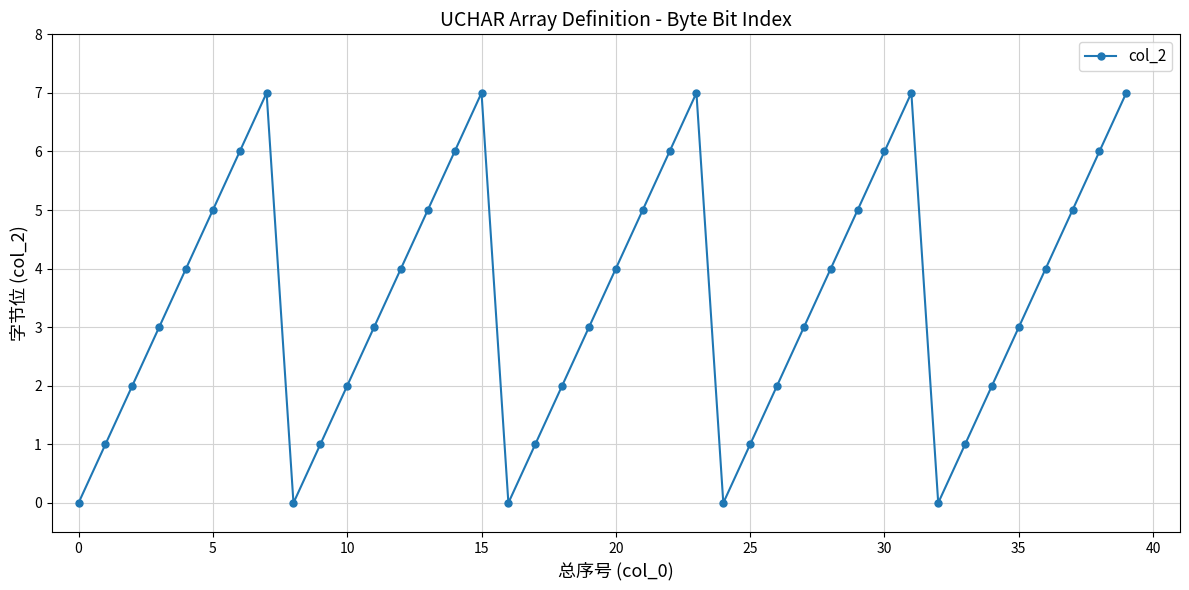

What is the greatest value displayed?

7